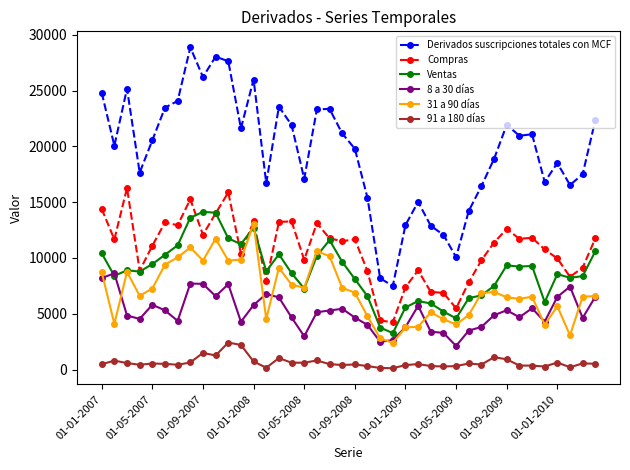

True or false: Compras has more than 0 points higher than both neighbors.

True